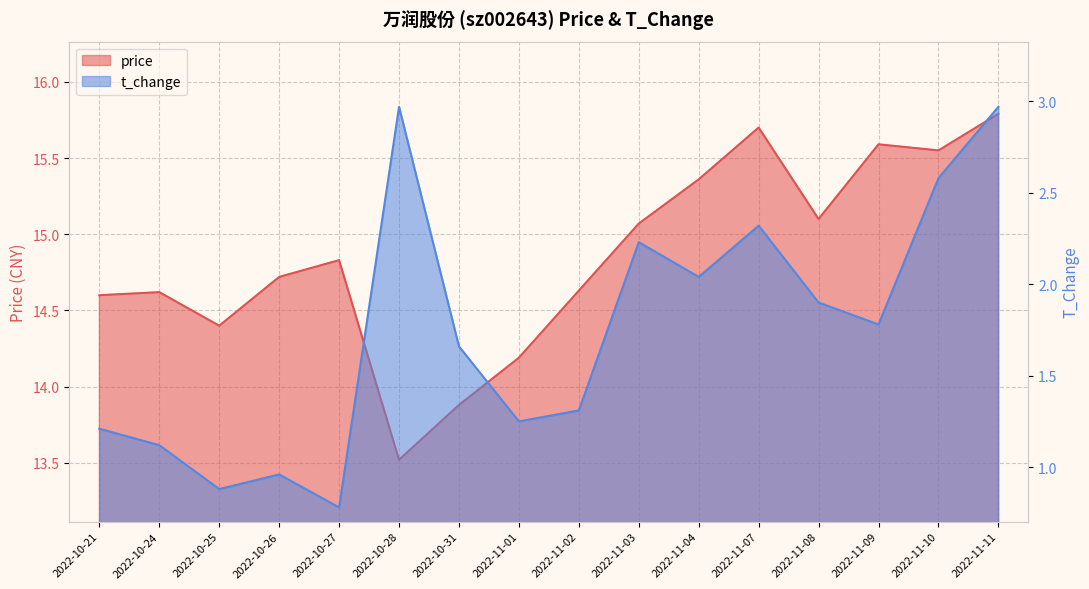

List the series in order of their overall mean, lowest first.

t_change, price